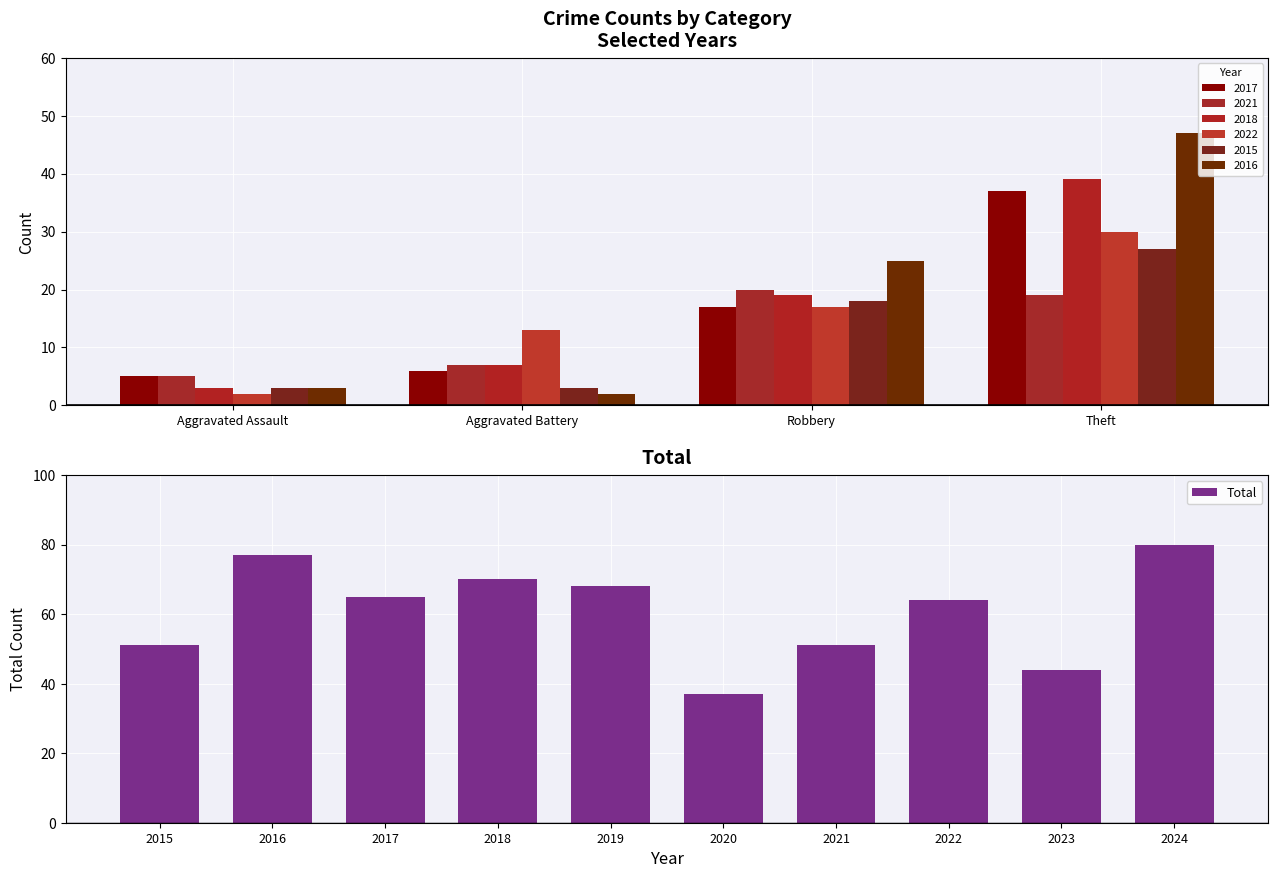

What is the average value?

61